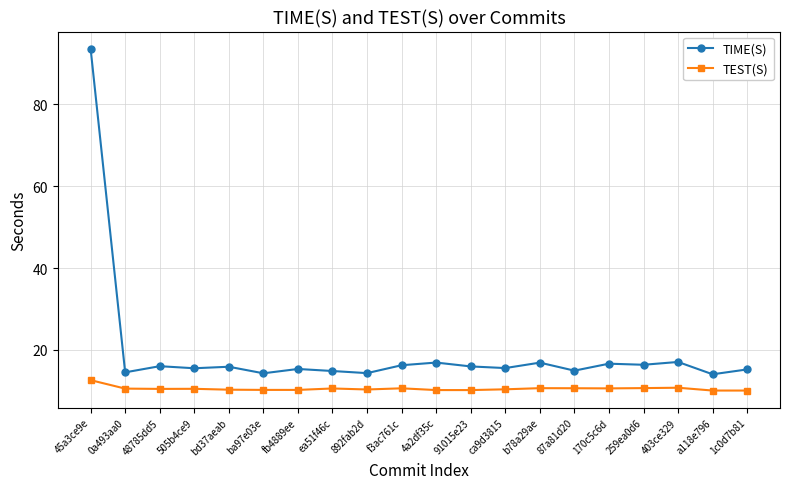

Is it true that TEST(S) equals 14.6 at ea51f46c?

False